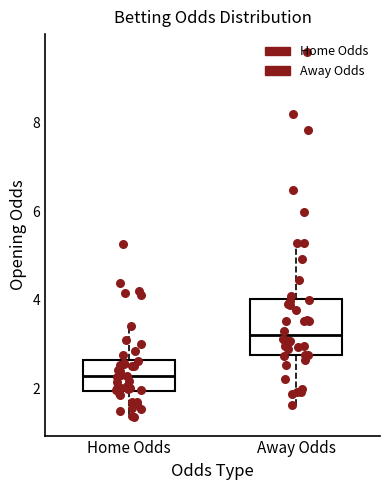

Which box's median line is the highest?

Away Odds